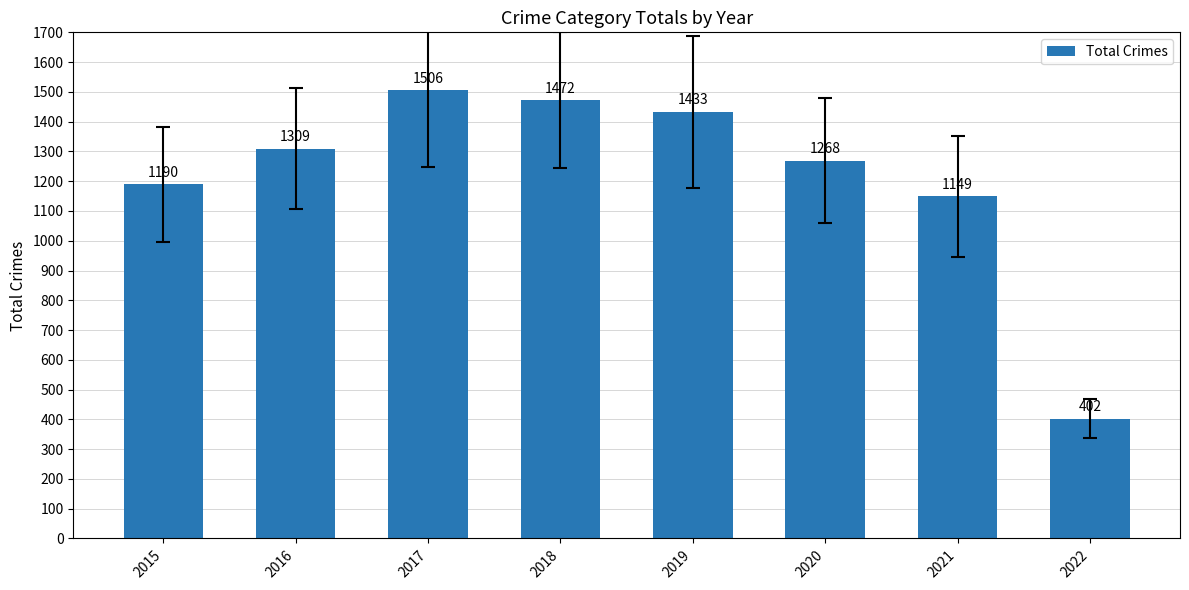

What is the change in value from 2019 to 2022?

-1031